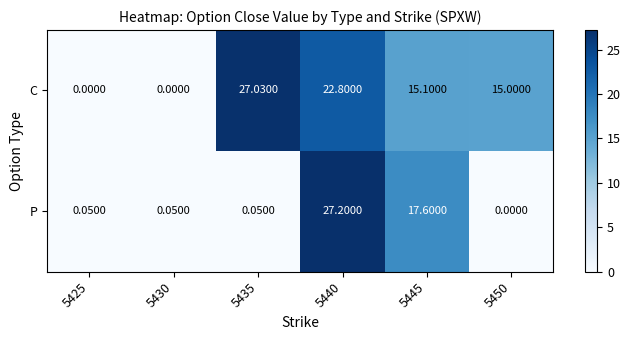

Is the value of C at 5430 greater than the value of P at 5435?

No